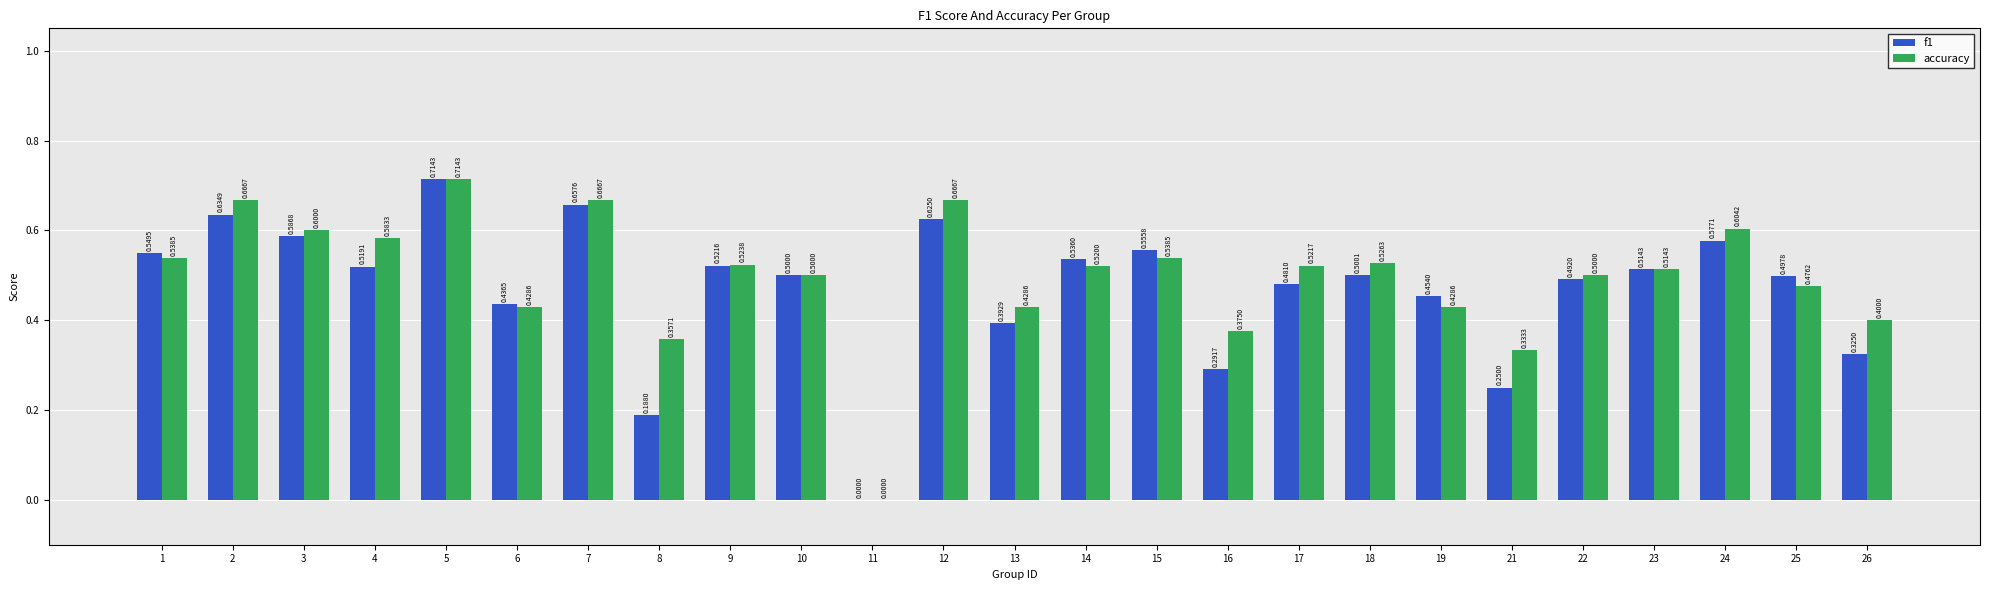

What is the average value of the f1 series?

0.5